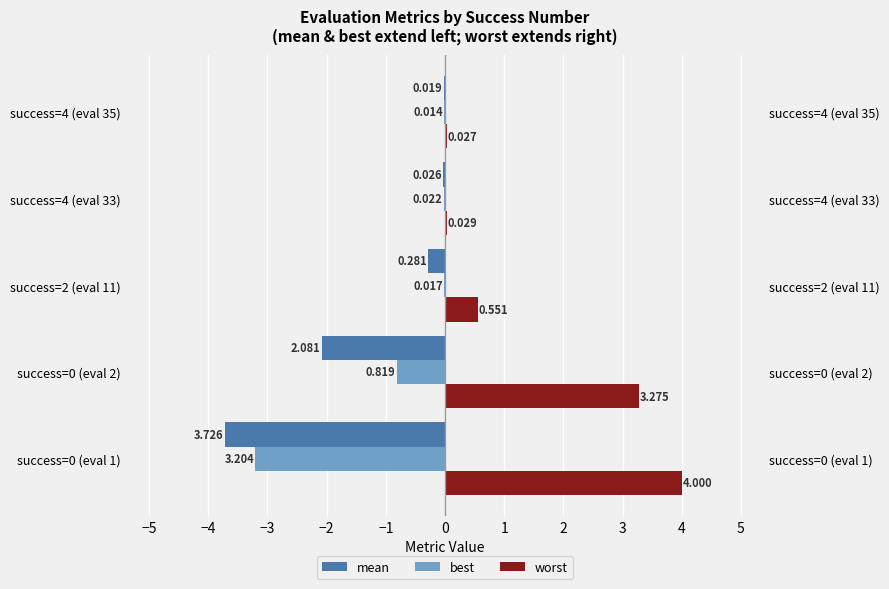

Does the chart contain any negative values?

Yes